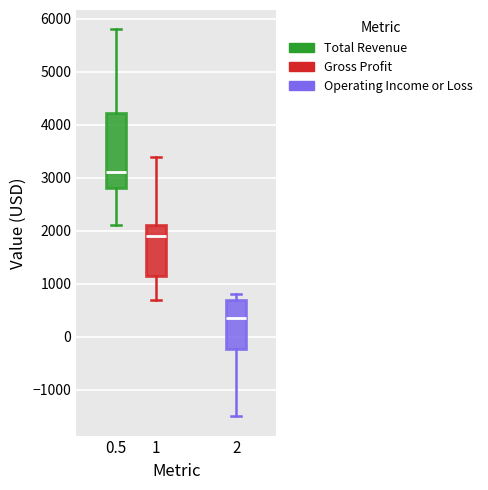

Reading left to right, read every box against the y-axis: the position of its median line, the range the box covers, and the ends of its whiskers. The values are not printed on the chart, so give them approximately, as read against the axis.

0.5: median 3100, box 2800 to 4200, whiskers 2100 to 5800
1: median 1900, box 1200 to 2100, whiskers 700 to 3400
2: median 400, box -200 to 700, whiskers -1500 to 800